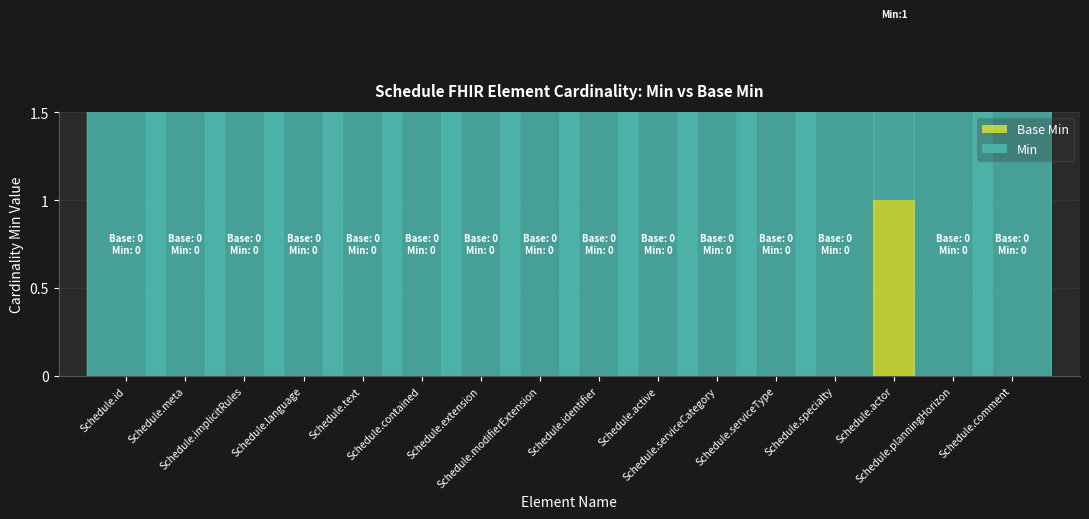

Count the Base Min values in the range 0 to 1.

16